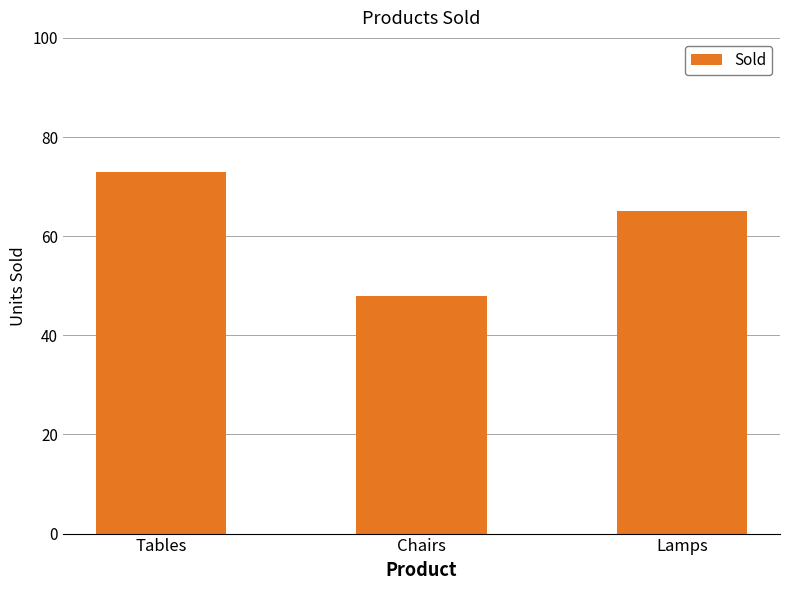

Reading left to right, what are all the values shown in this chart?

73	48	65